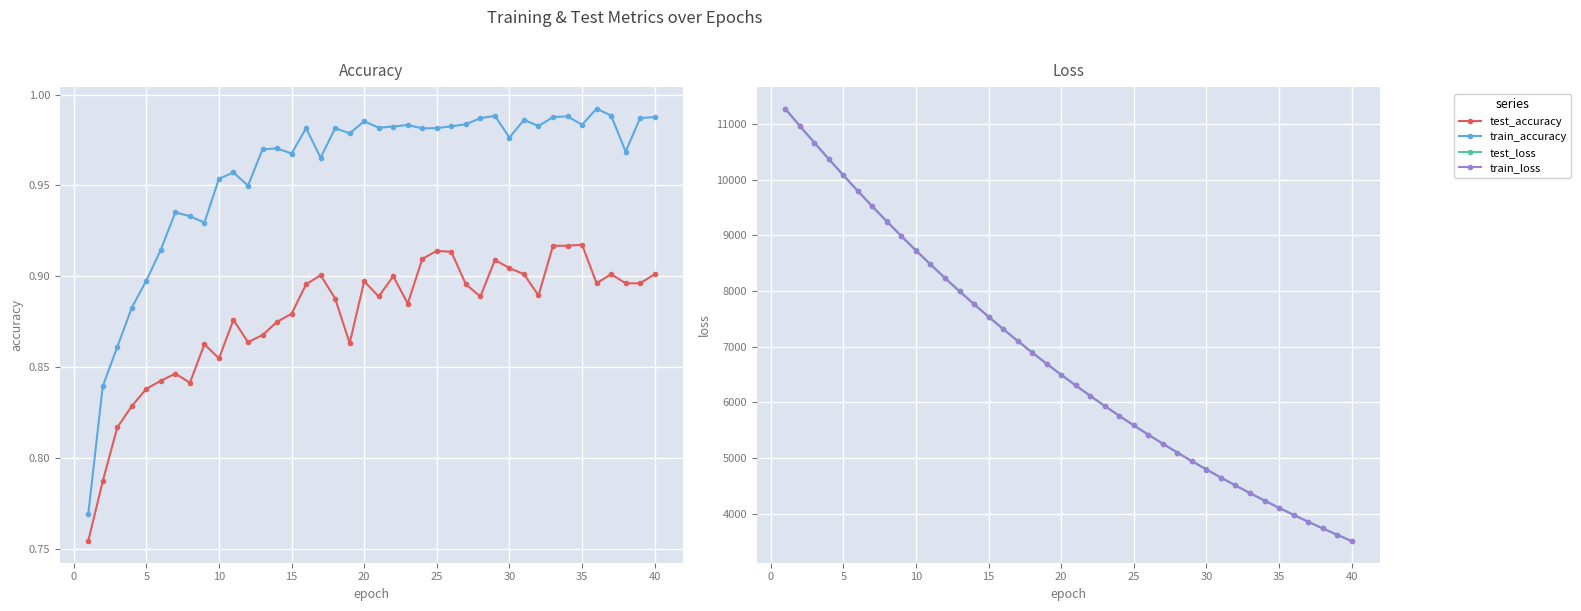

At how many categories does at least one series exceed 1760?

40